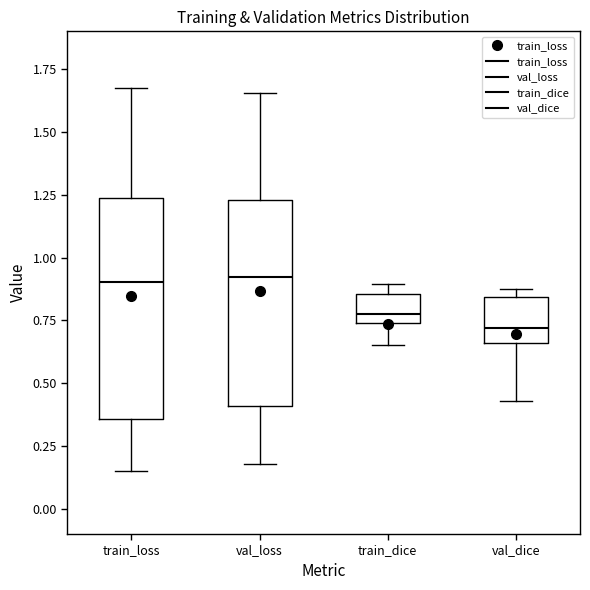

Reading left to right, read every box against the y-axis: the position of its median line, the range the box covers, and the ends of its whiskers. The values are not printed on the chart, so give them approximately, as read against the axis.

train_loss: median 0.90, box 0.35 to 1.25, whiskers 0.15 to 1.65
val_loss: median 0.90, box 0.40 to 1.25, whiskers 0.20 to 1.65
train_dice: median 0.80, box 0.75 to 0.85, whiskers 0.65 to 0.90
val_dice: median 0.70, box 0.65 to 0.85, whiskers 0.45 to 0.85 (just above the box's upper edge)